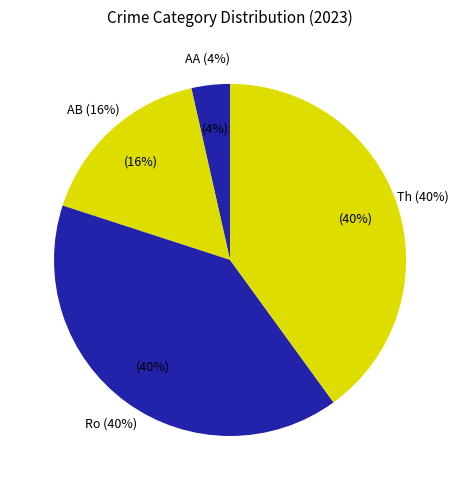

What percentage do Aggravated Assault and Aggravated Battery together represent?

20.0%